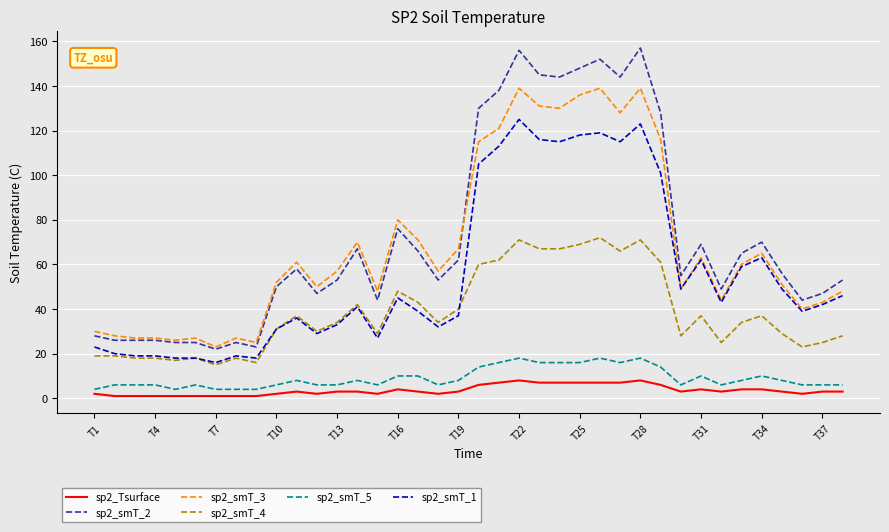

Reading left to right, transcribe all the data shown in this chart.

sp2_Tsurface: 2	1	1	1	1	1	1	1	1	2	3	2	3	3	2	4	3	2	3	6	7	8	7	7	7	7	7	8	6	3	4	3	4	4	3	2	3	3
sp2_smT_2: 28	26	26	26	25	25	22	25	23	50	58	47	53	67	44	76	66	53	62	130	138	156	145	144	148	152	144	157	128	55	69	49	65	70	56	44	47	53
sp2_smT_3: 30	28	27	27	26	27	23	27	25	52	61	50	57	70	48	80	71	57	67	115	121	139	131	130	136	139	128	139	116	49	63	44	60	65	51	40	43	48
sp2_smT_4: 19	19	18	18	17	18	15	18	16	31	37	30	34	42	29	48	43	34	40	60	62	71	67	67	69	72	66	71	61	28	37	25	34	37	29	23	25	28
sp2_smT_5: 4	6	6	6	4	6	4	4	4	6	8	6	6	8	6	10	10	6	8	14	16	18	16	16	16	18	16	18	14	6	10	6	8	10	8	6	6	6
sp2_smT_1: 23	20	19	19	18	18	16	19	18	31	36	29	33	41	27	45	39	32	37	105	113	125	116	115	118	119	115	123	101	49	62	43	59	63	49	39	42	46